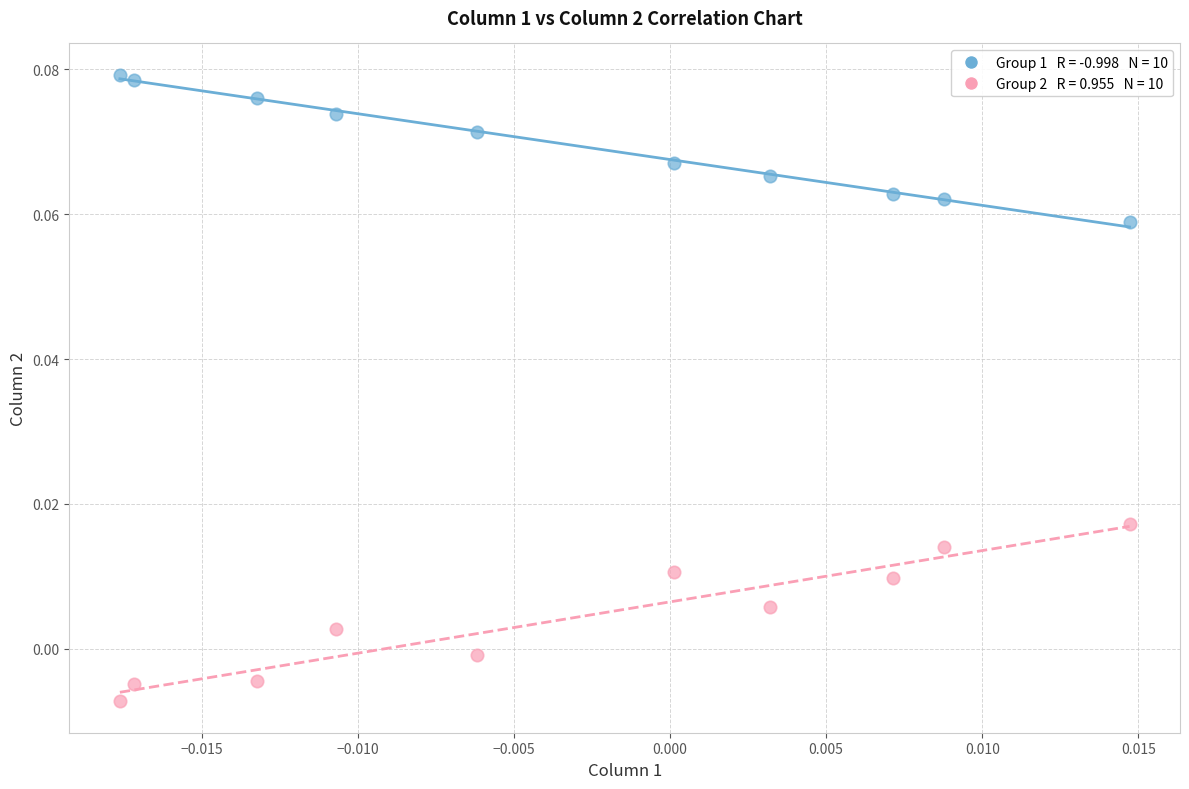

How many data points are displayed?

20